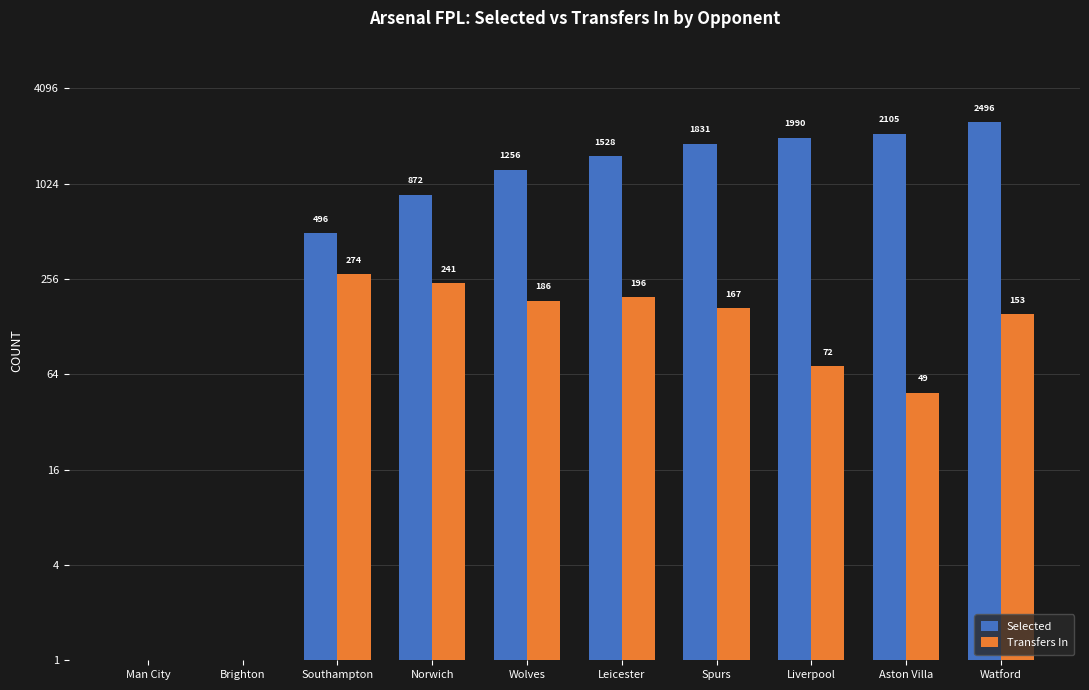

What is the value of the Transfers In bar at the 4th from the left?

241